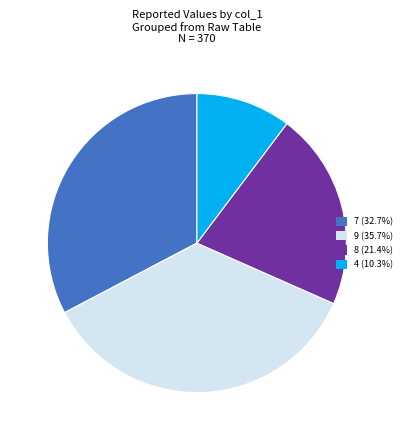

What is the ratio of the value at 9 (35.7%) to the value at 7 (32.7%)?

1.1